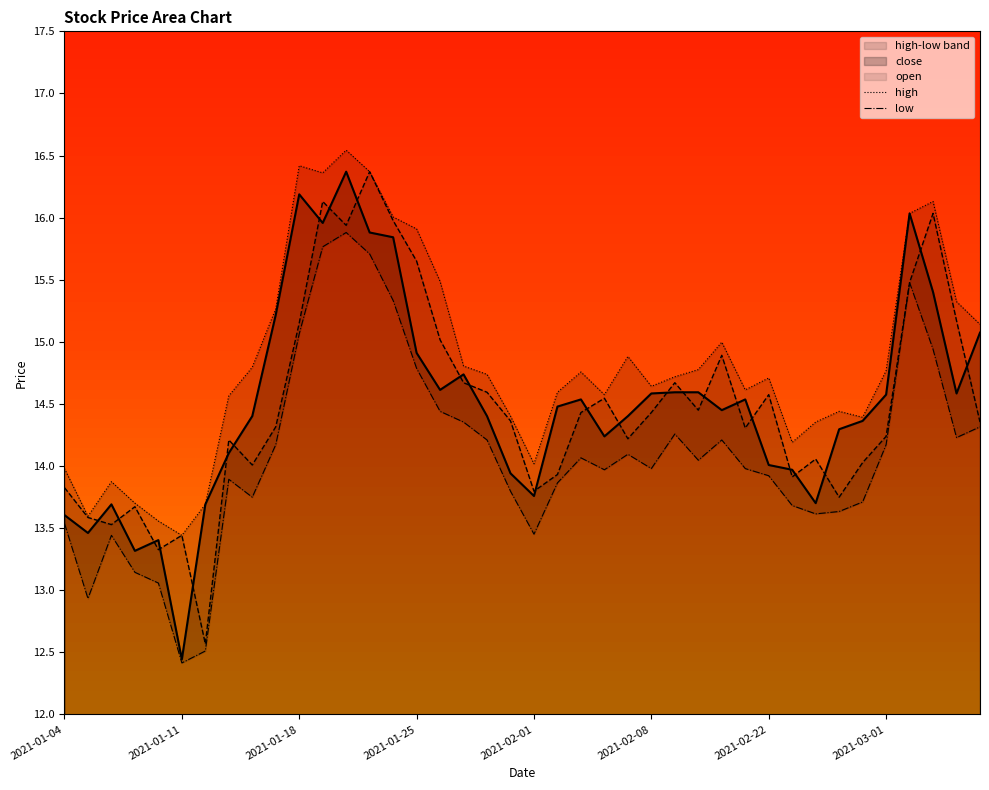

Where does the open series first go above 14?

2021-01-13